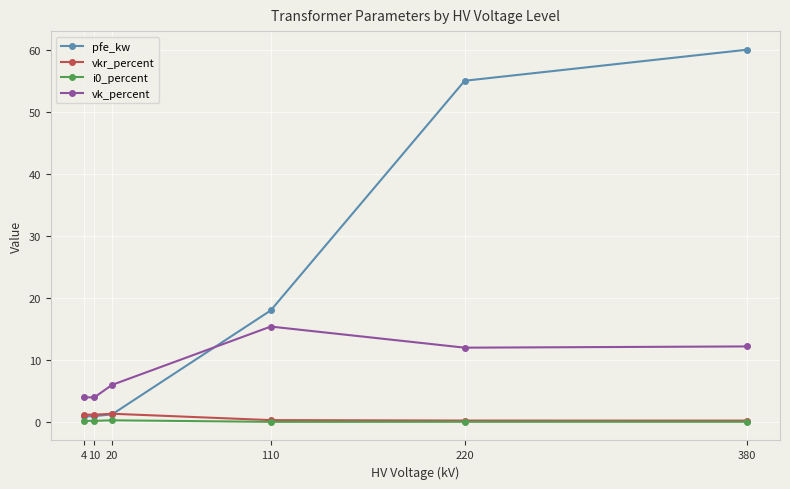

The value of vk_percent at 220 is 12.0. True or false?

True